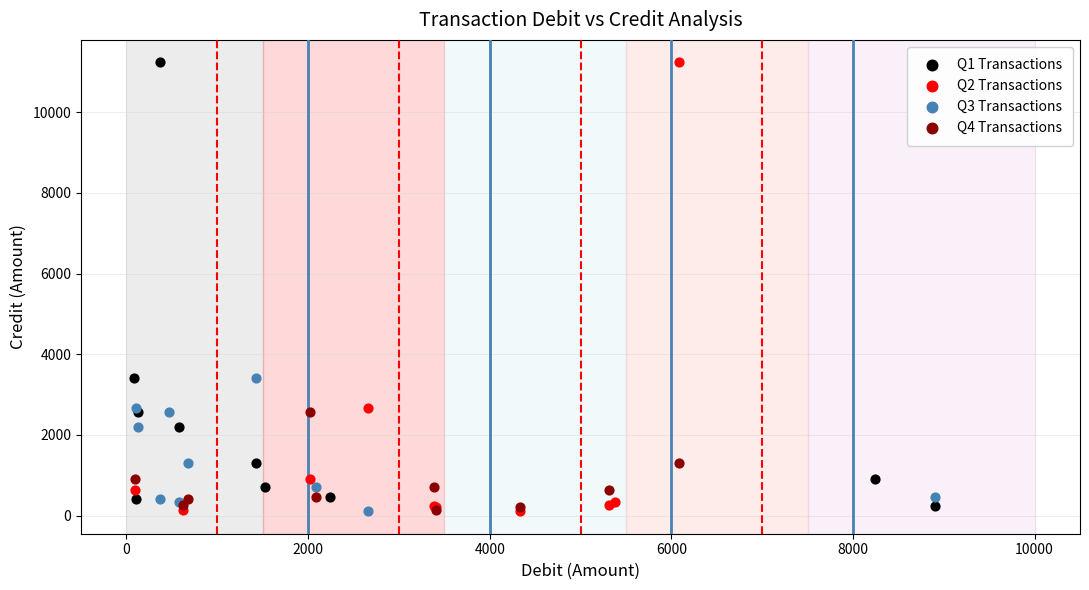

What are all the series names shown in the legend?

Q1 Transactions, Q2 Transactions, Q3 Transactions, Q4 Transactions